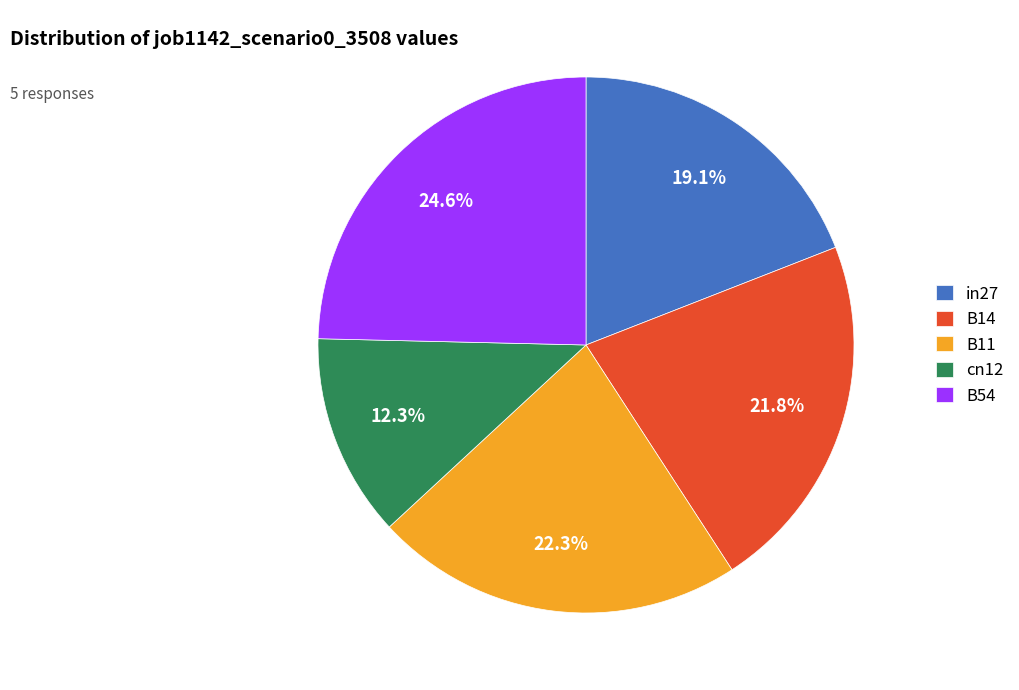

What percentage is the B11 slice, to the nearest percent?

22%